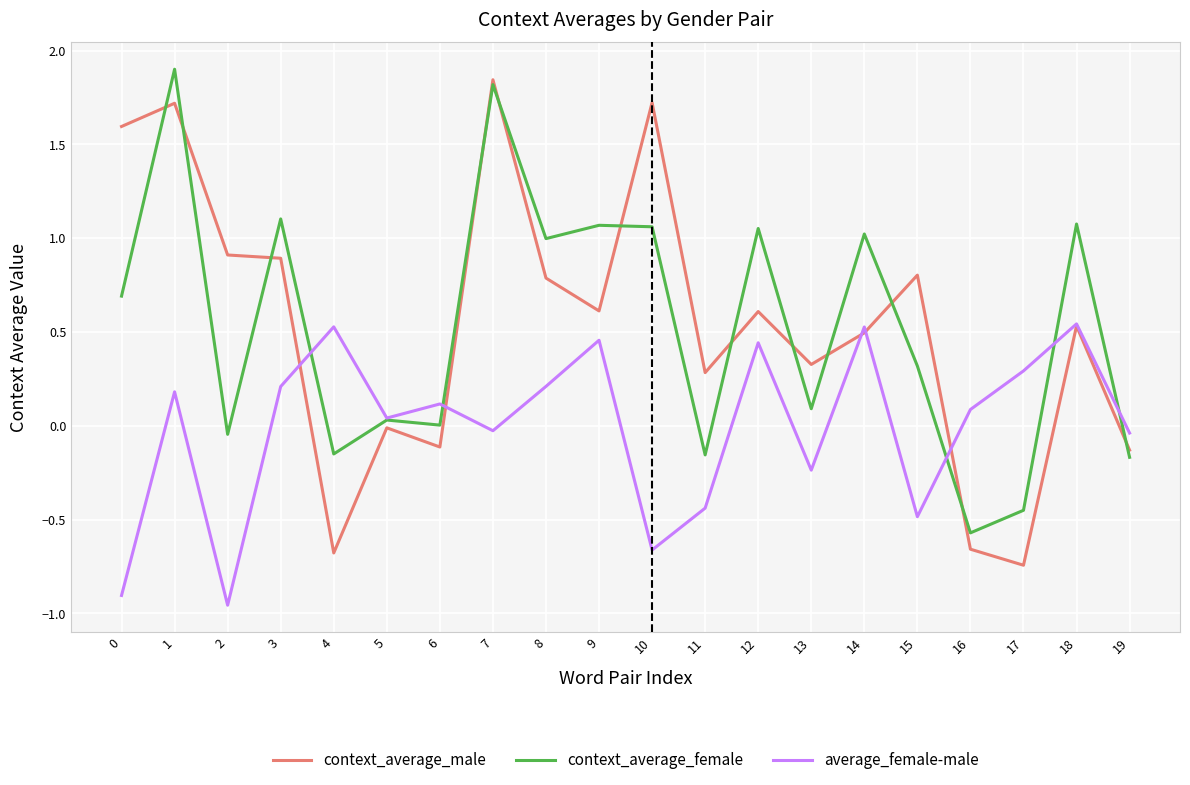

Does the chart display data point markers on the line(s)?

No